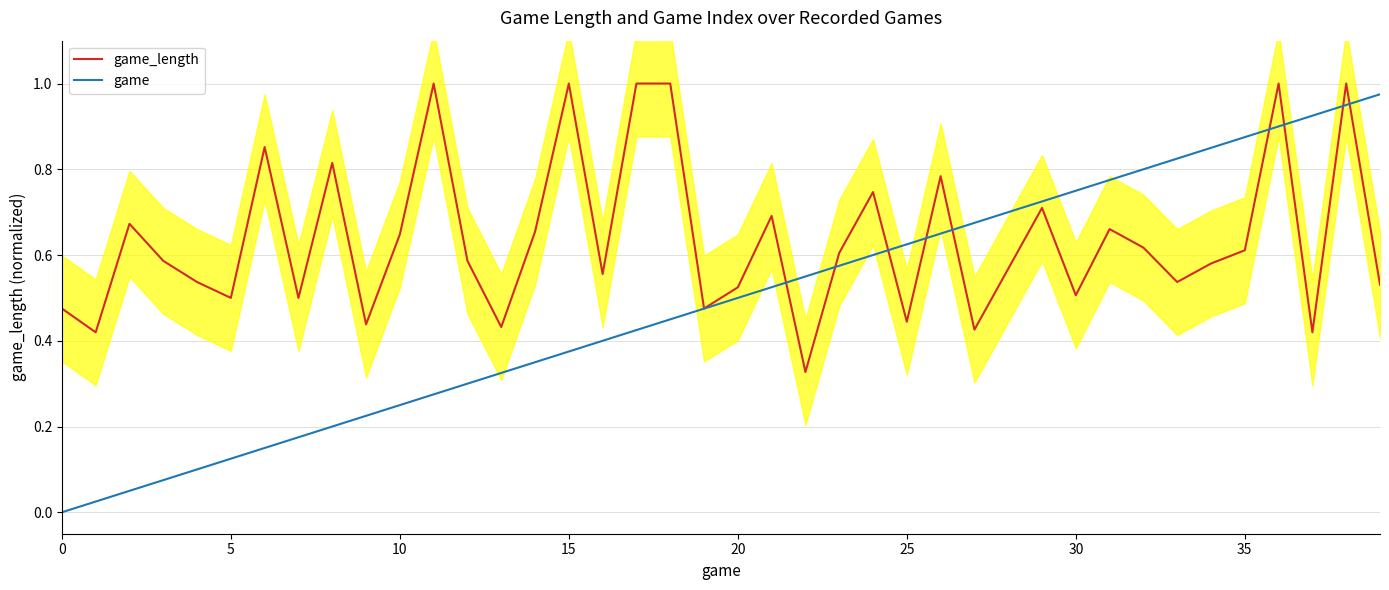

True or false: game_length has a value of 0.8 at 20.

False